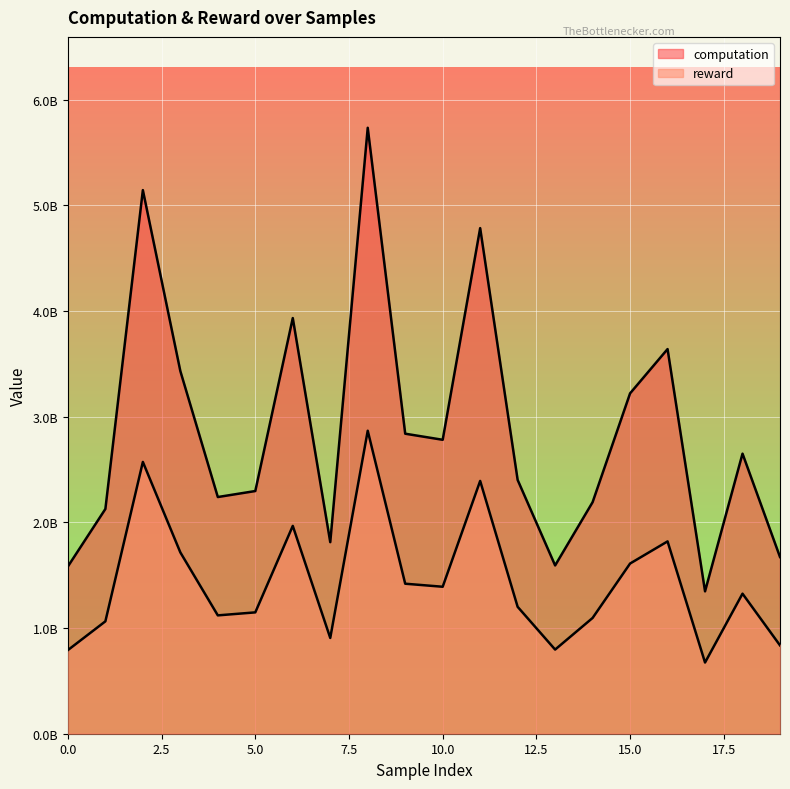

What are all the series names shown in the legend?

computation, reward